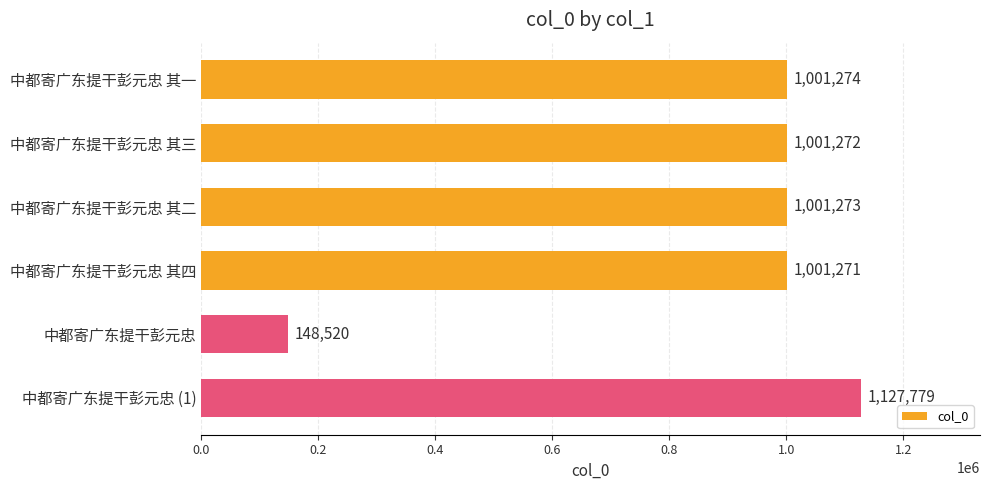

The chart shows a value of 1001274 at 中都寄广东提干彭元忠 其一. True or false?

True